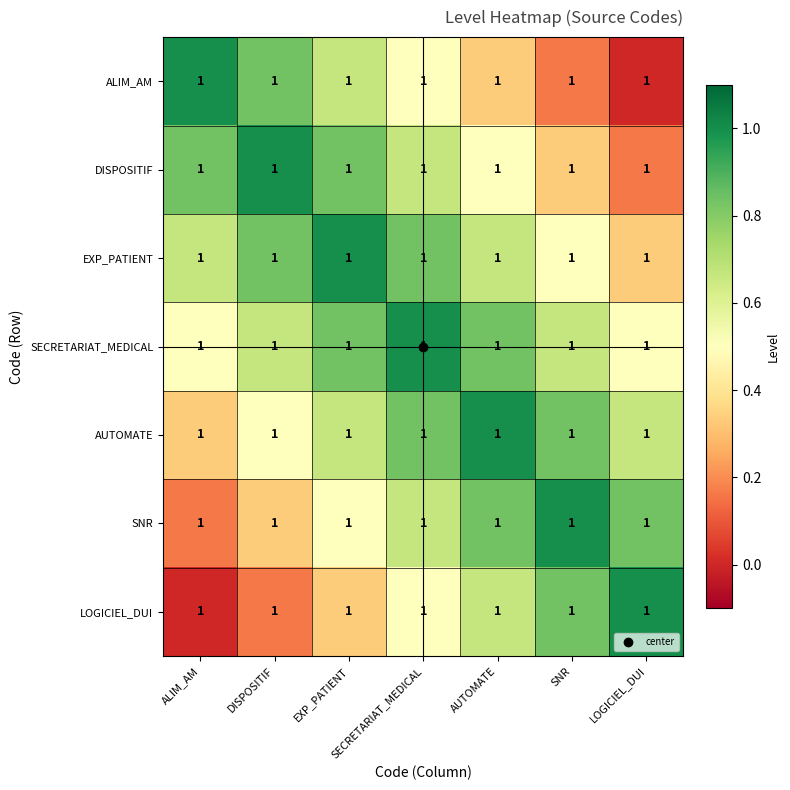

Which series has the largest range (max minus min)?

ALIM_AM